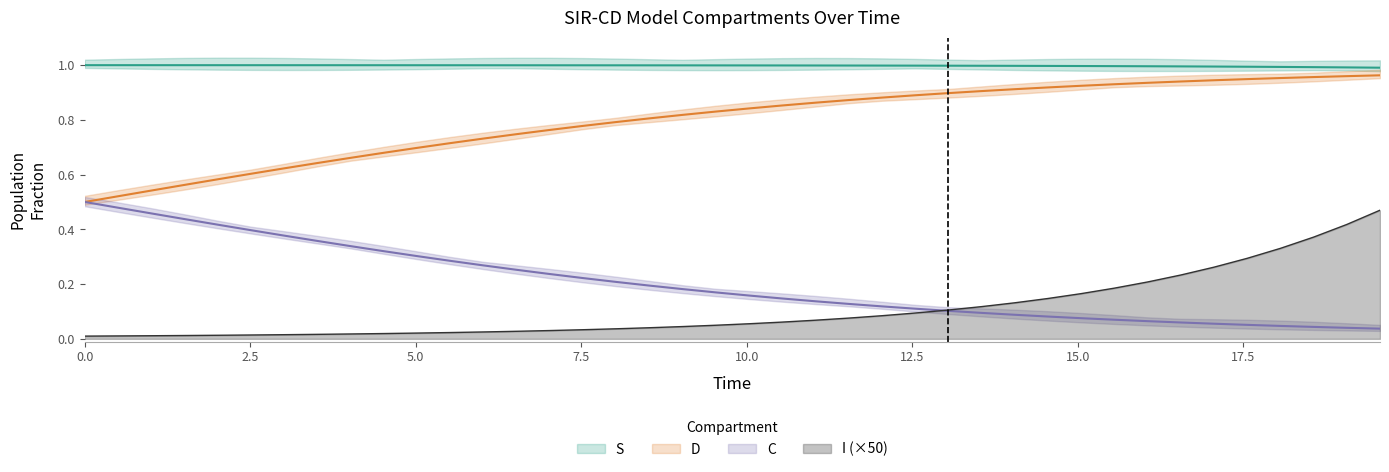

What is the difference between the maximum and minimum values in the I series?

0.5